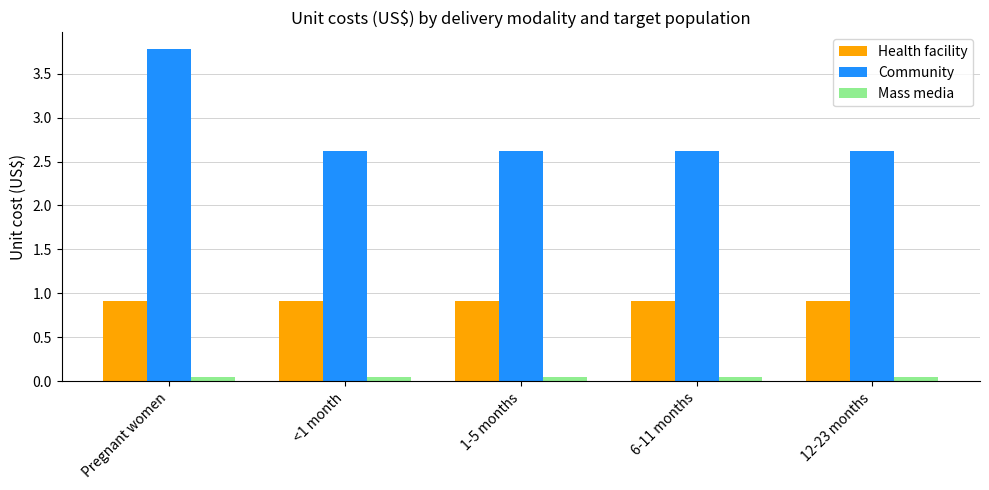

The Community series shows 3.8 at Pregnant women. True or false?

True